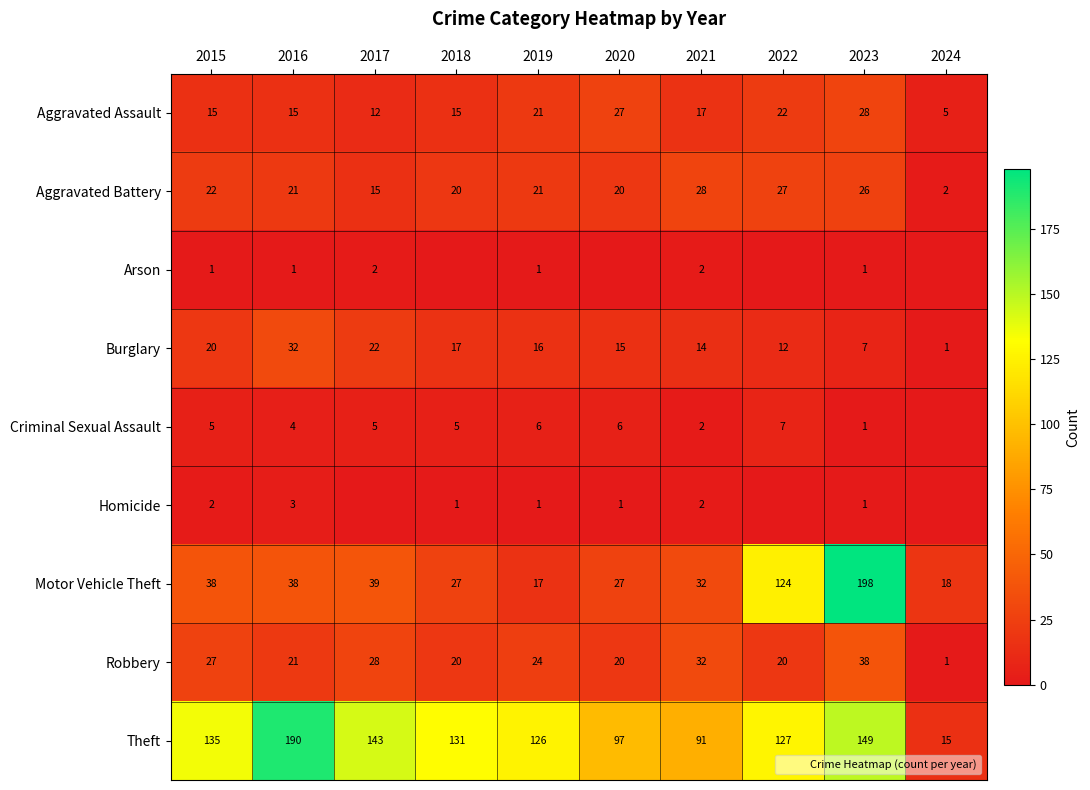

Rank the series by their maximum value, from lowest to highest.

Arson, Homicide, Criminal Sexual Assault, Aggravated Assault, Aggravated Battery, Burglary, Robbery, Theft, Motor Vehicle Theft